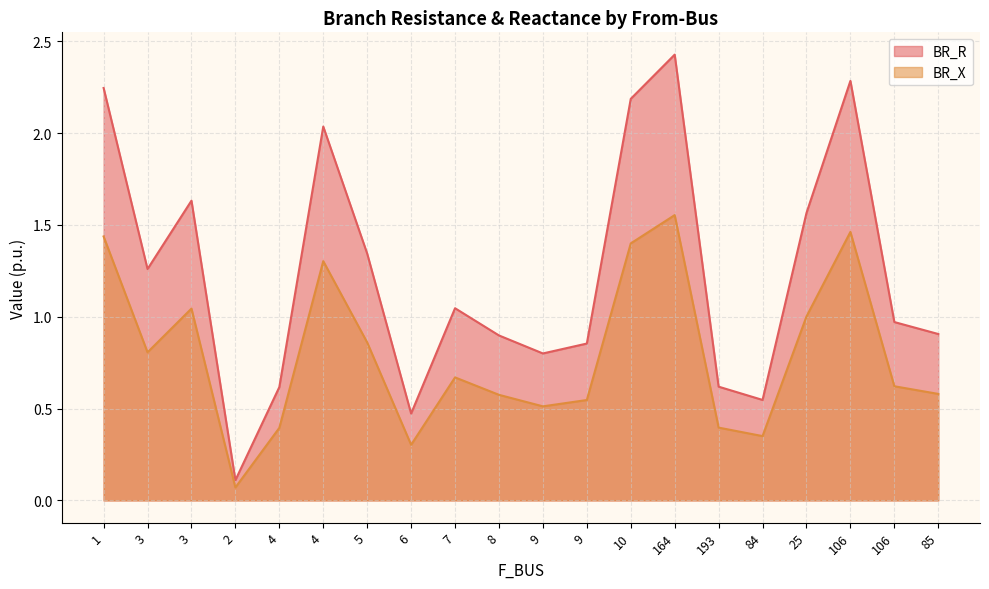

True or false: BR_X and BR_R cross at least once.

False